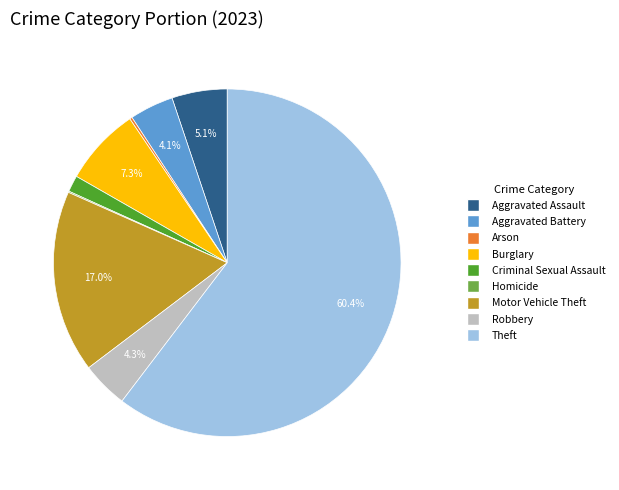

Is there any slice that represents more than half of the pie?

Yes